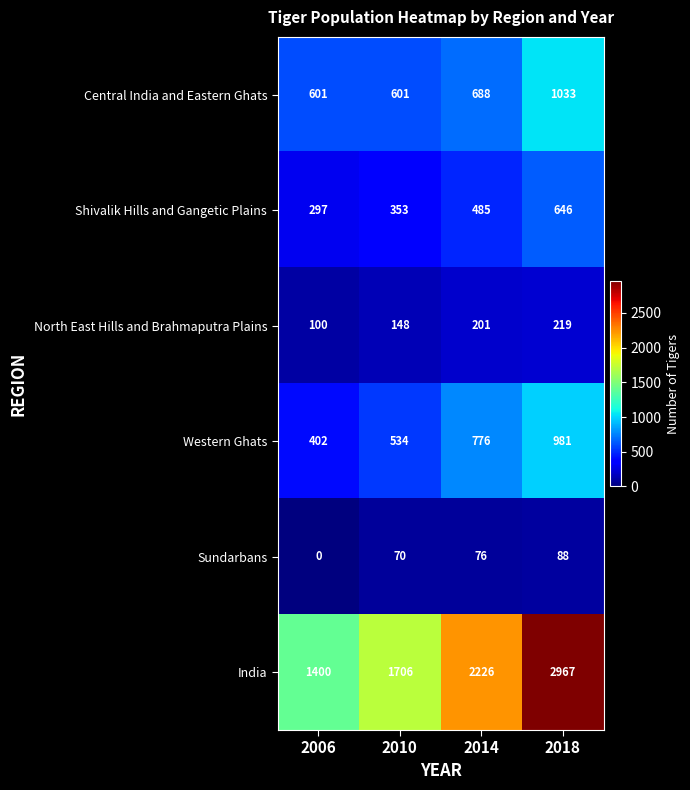

Which series has the largest range (max minus min)?

India